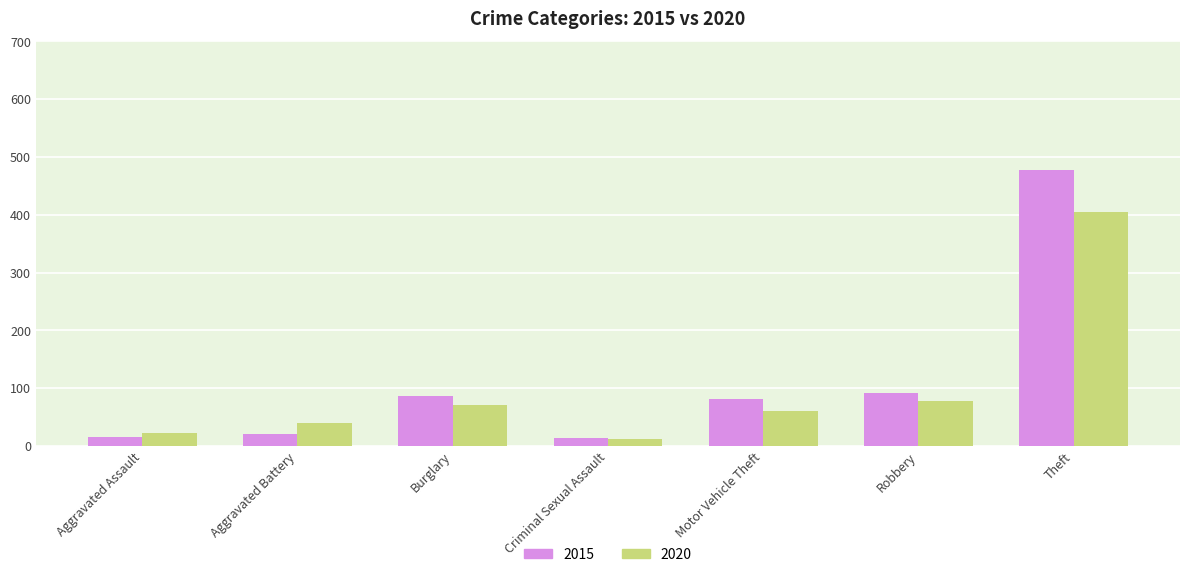

Which series has the widest spread of values?

2015